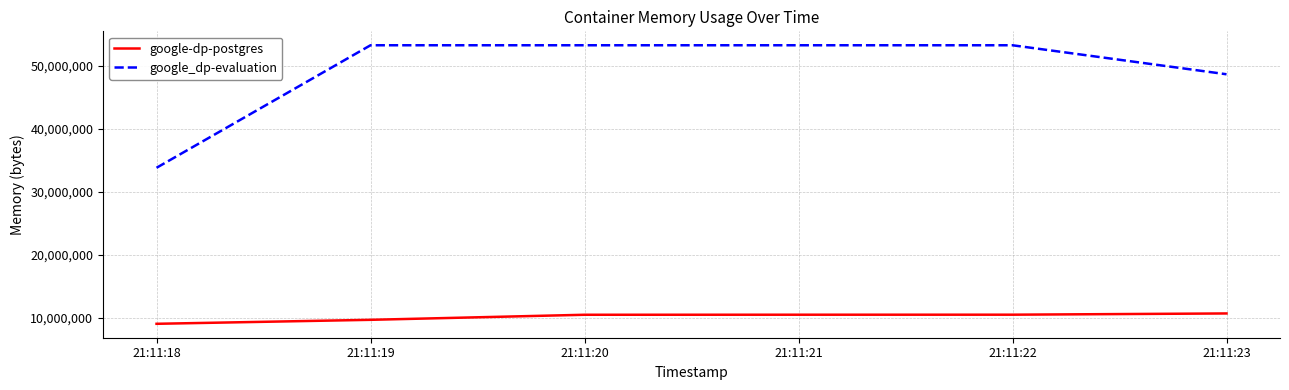

What is the difference between the maximum and second lowest values in the google-dp-postgres series?

1011712